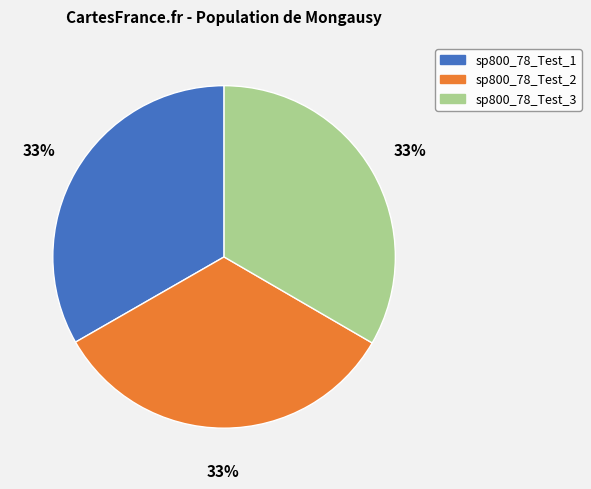

To the nearest percent, what percentage of the pie is sp800_78_Test_2?

33%